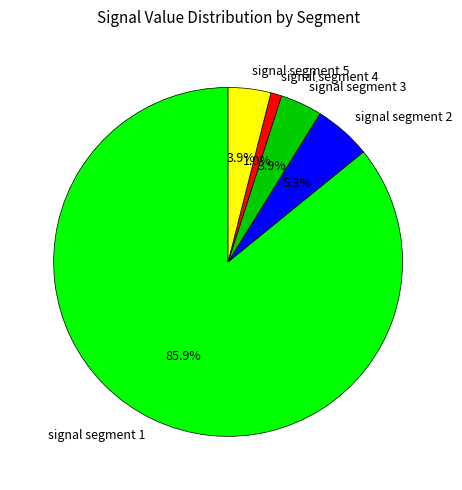

Is the sum of signal segment 1 and signal segment 5 greater than half?

Yes